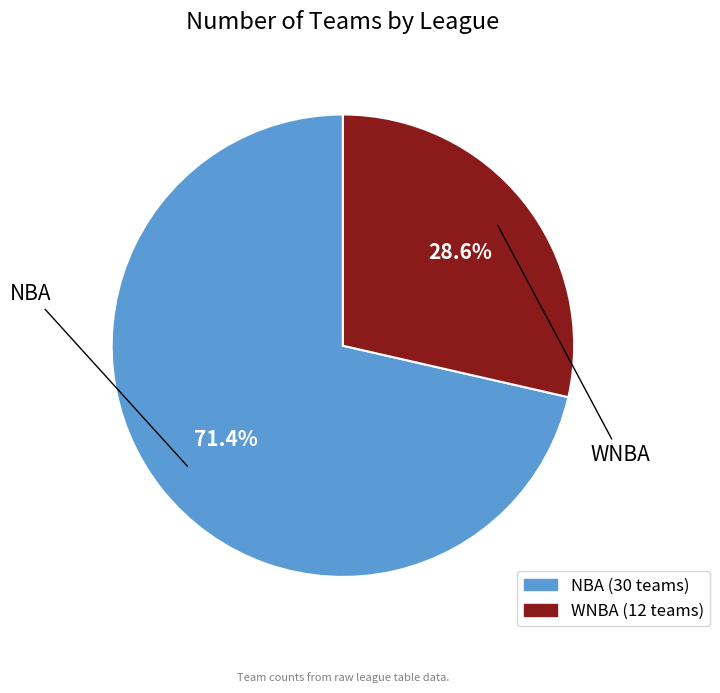

Approximately how many times larger is the value at WNBA compared to NBA?

0.4